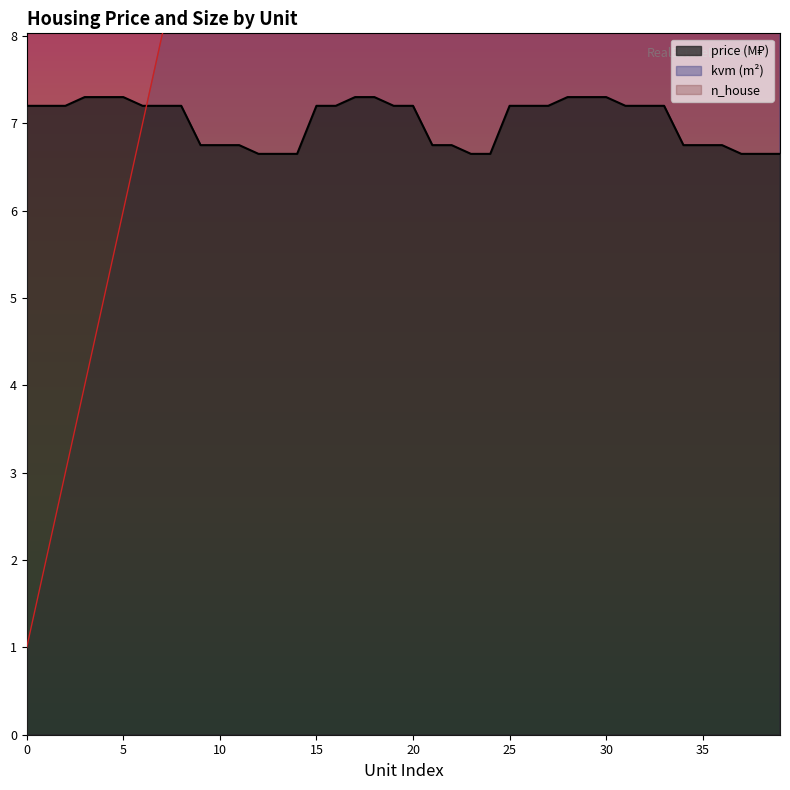

Which series has the largest total across all categories?

kvm